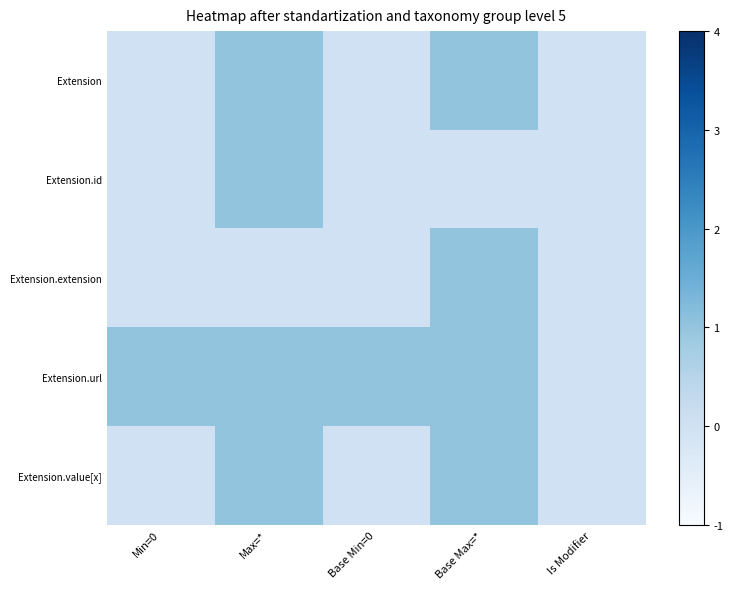

Which category has the lowest value across all series?

Min=0